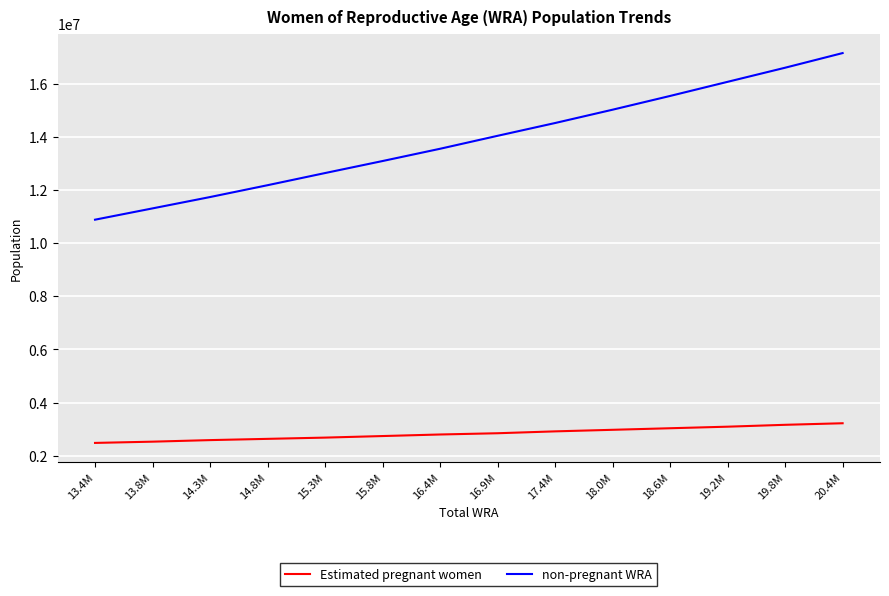

True or false: Estimated pregnant women and non-pregnant WRA cross at least once.

False